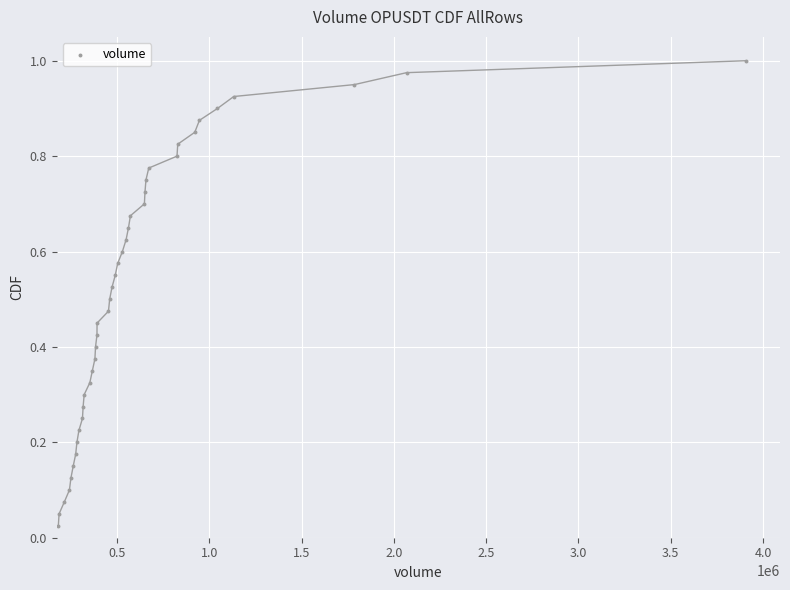

What is the range of X values (max minus min)?

3724083.8